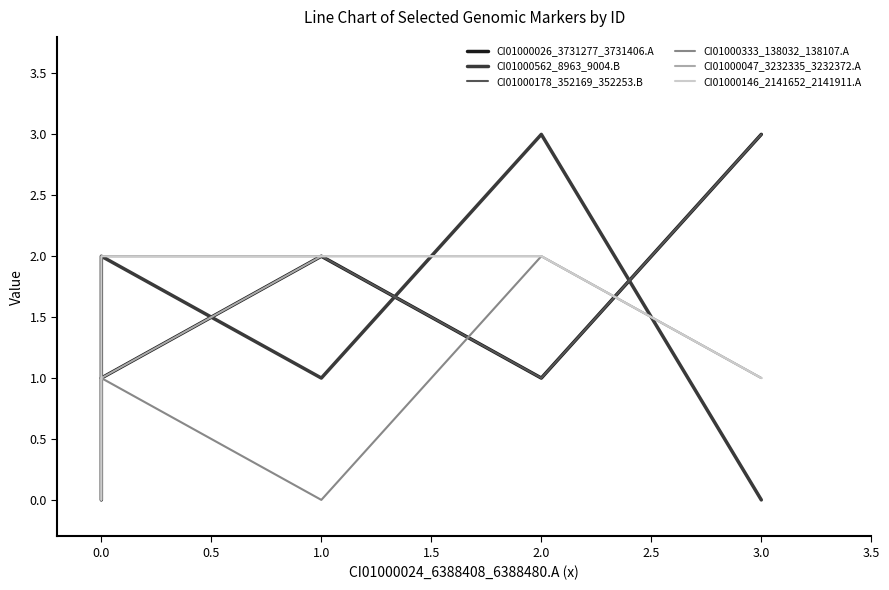

How many categories are shown in the chart?

5